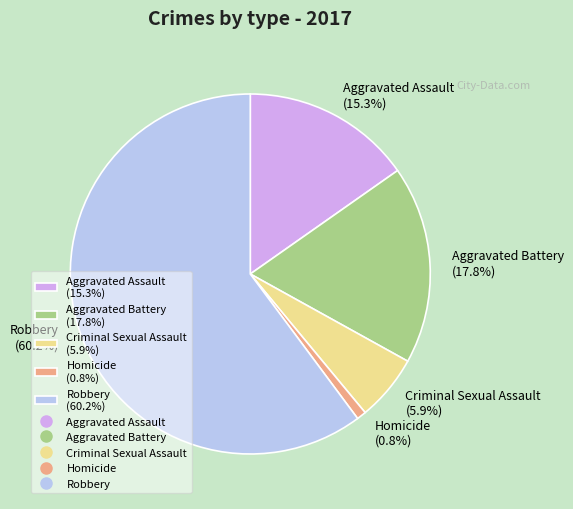

True or false: Criminal Sexual Assault accounts for 6% of the total.

True